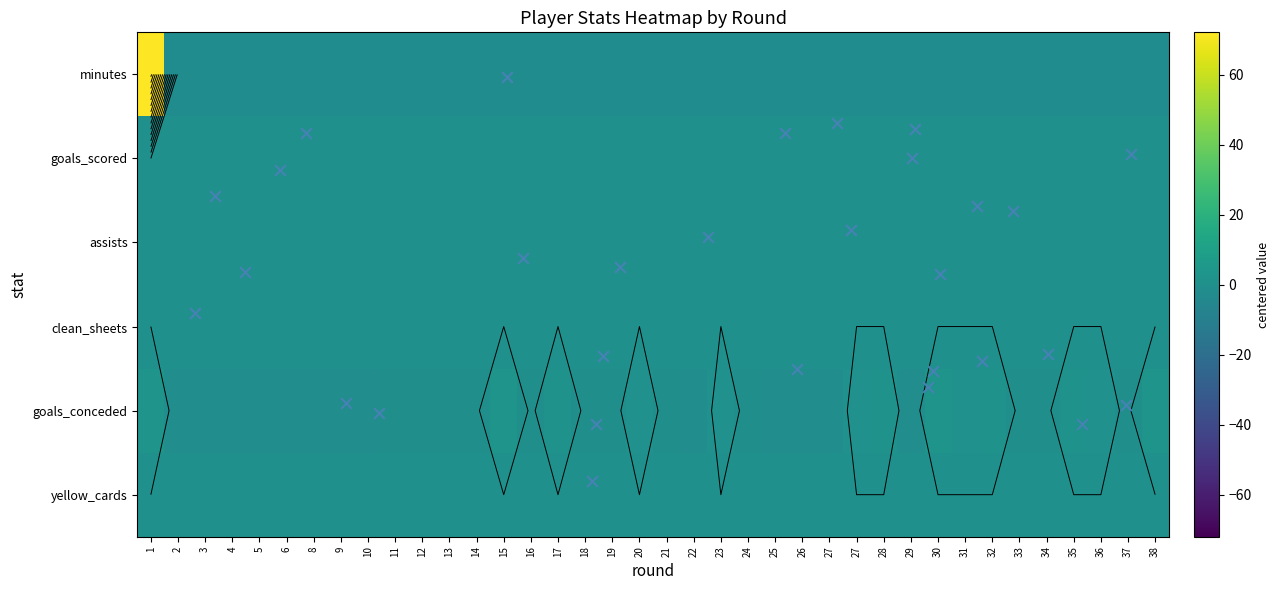

Reading left to right, list all the values displayed in this chart.

minutes: 0=74	1=0	2=0	3=0	4=0	5=0	6=0	7=0	8=0	9=0	10=0	11=0	12=0	13=0	14=0	15=0	16=0	17=0	18=0	19=0	20=0	21=0	22=0	23=0	24=0	25=0	26=0	27=0	28=0	29=0	30=0	31=0	32=0	33=0	34=0	35=0	36=0	37=0
goals_scored: 0=0	1=0	2=0	3=0	4=0	5=0	6=0	7=0	8=0	9=0	10=0	11=0	12=0	13=0	14=0	15=0	16=0	17=0	18=0	19=0	20=0	21=0	22=0	23=0	24=0	25=0	26=0	27=0	28=0	29=0	30=0	31=0	32=0	33=0	34=0	35=0	36=0	37=0
assists: 0=0	1=0	2=0	3=0	4=0	5=0	6=0	7=0	8=0	9=0	10=0	11=0	12=0	13=0	14=0	15=0	16=0	17=0	18=0	19=0	20=0	21=0	22=0	23=0	24=0	25=0	26=0	27=0	28=0	29=0	30=0	31=0	32=0	33=0	34=0	35=0	36=0	37=0
clean_sheets: 0=0	1=0	2=0	3=0	4=0	5=0	6=0	7=0	8=0	9=0	10=0	11=0	12=0	13=0	14=0	15=0	16=0	17=0	18=0	19=0	20=0	21=0	22=0	23=0	24=0	25=0	26=0	27=0	28=0	29=0	30=0	31=0	32=0	33=0	34=0	35=0	36=0	37=0
goals_conceded: 0=4	1=0	2=0	3=0	4=0	5=0	6=0	7=0	8=0	9=1	10=1	11=1	12=1	13=4	14=1	15=3	16=1	17=1	18=2	19=1	20=0	21=2	22=1	23=0	24=0	25=0	26=2	27=3	28=0	29=4	30=2	31=3	32=1	33=1	34=3	35=2	36=1	37=4
yellow_cards: 0=0	1=0	2=0	3=0	4=0	5=0	6=0	7=0	8=0	9=0	10=0	11=0	12=0	13=0	14=0	15=0	16=0	17=0	18=0	19=0	20=0	21=0	22=0	23=0	24=0	25=0	26=0	27=0	28=0	29=0	30=0	31=0	32=0	33=0	34=0	35=0	36=0	37=0